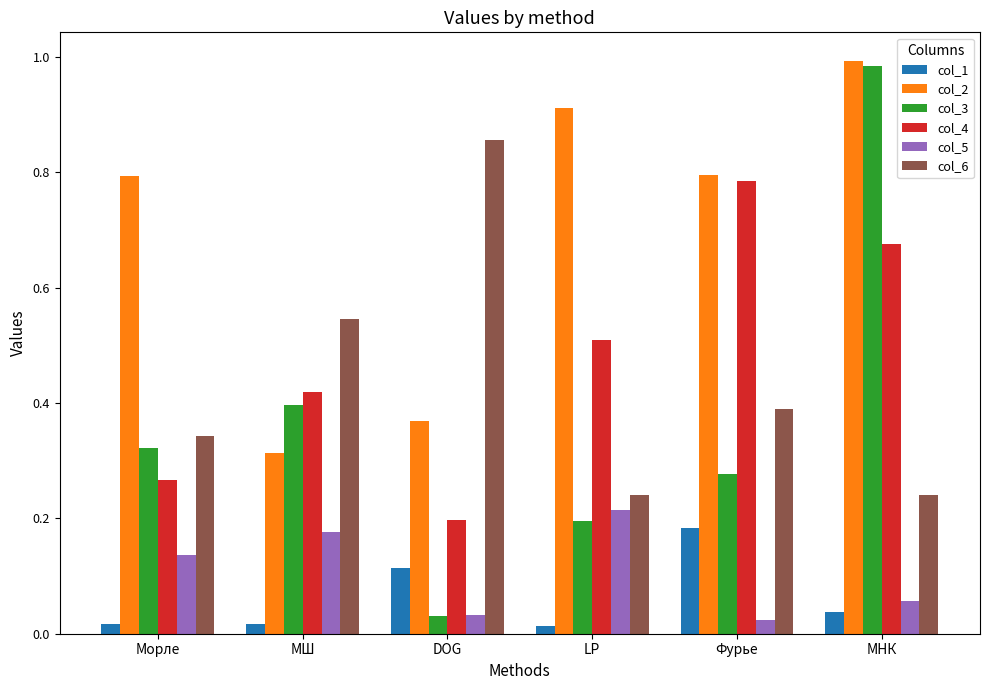

At which category does the chart reach its peak across all series?

МНК